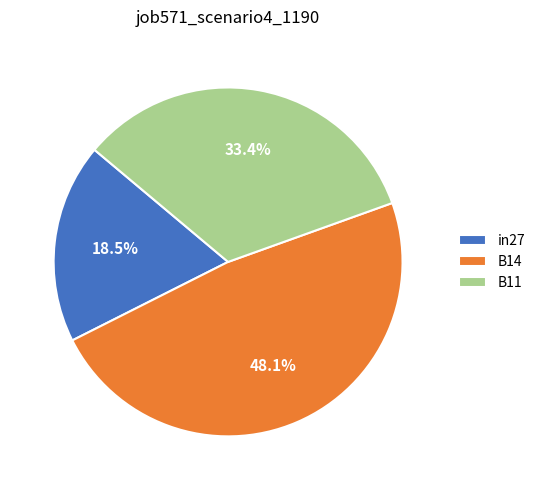

Rank the categories by value from lowest to highest.

in27, B11, B14